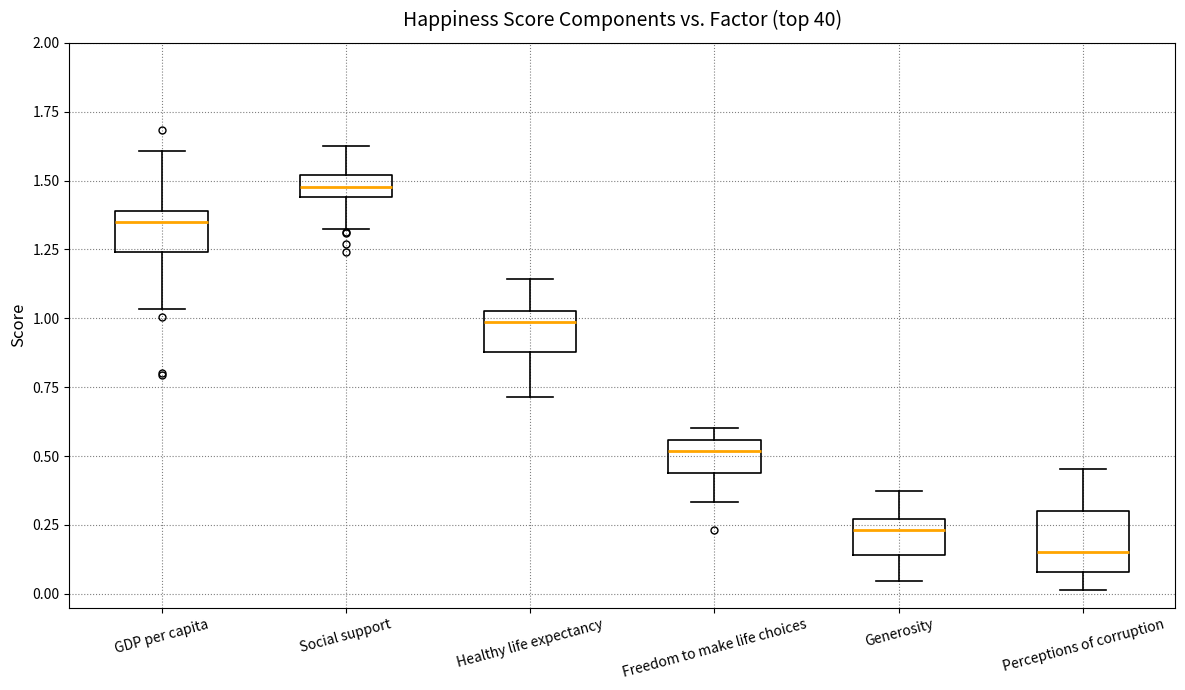

Comparing the boxes themselves (not the whiskers), which one is the tallest?

Perceptions of corruption